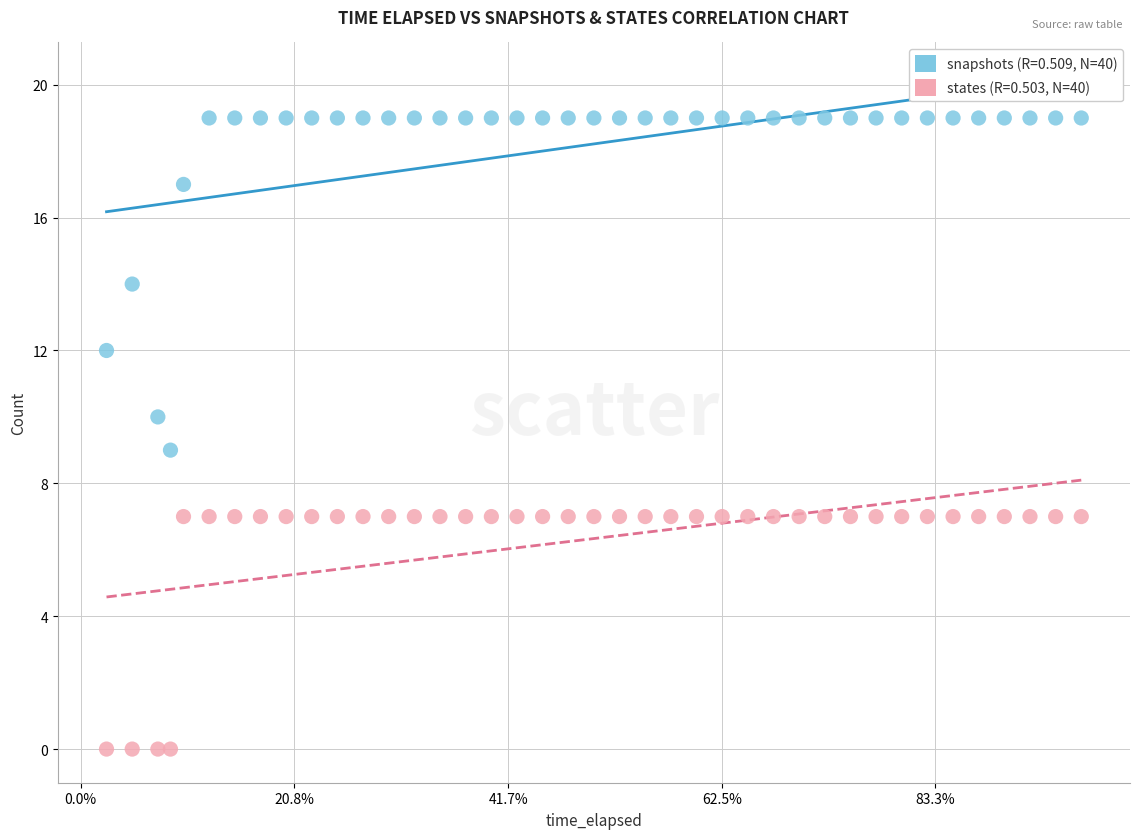

Across all data points, what is the range of Y values (max minus min)?

19